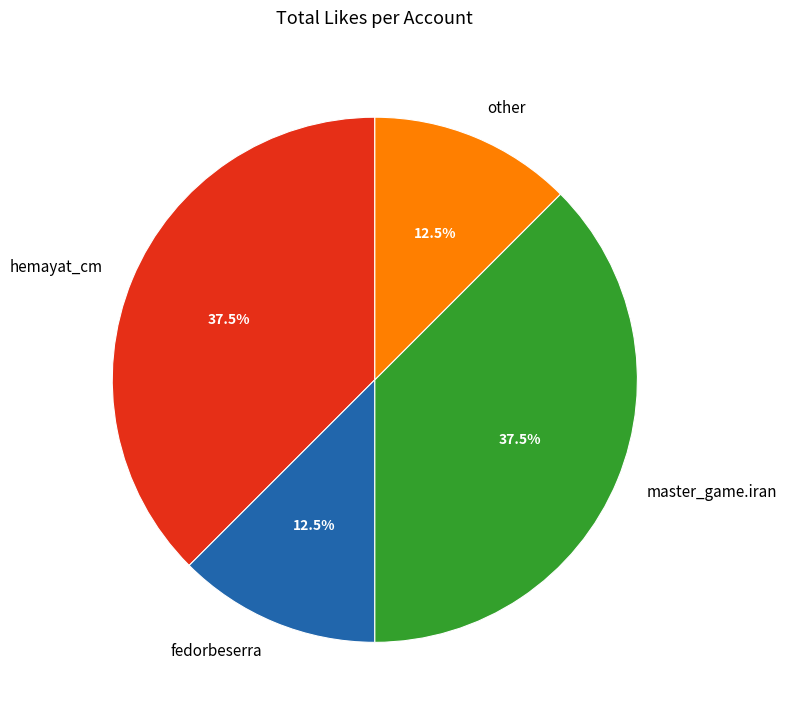

Between other and hemayat_cm, which is larger?

hemayat_cm